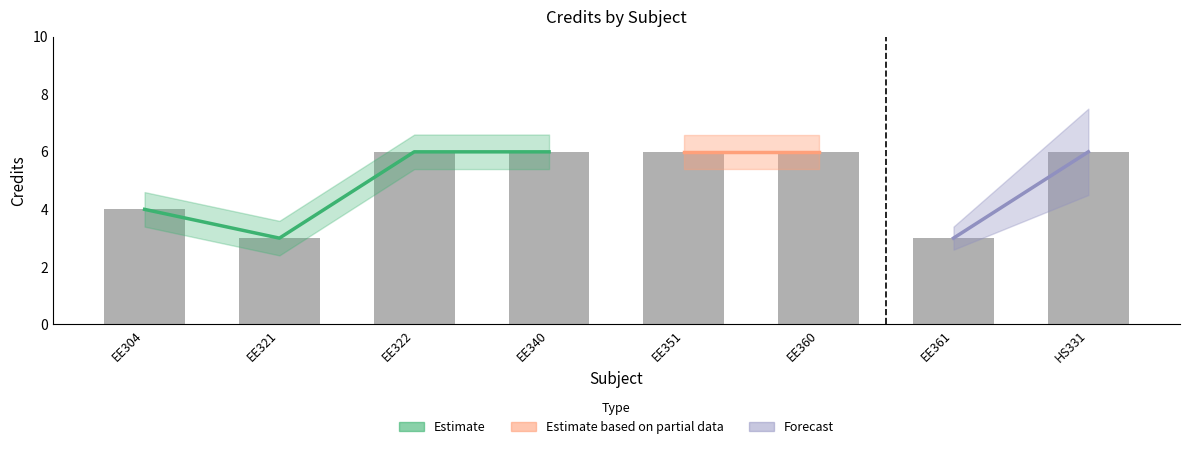

Which label corresponds to the smallest value in the chart?

EE321